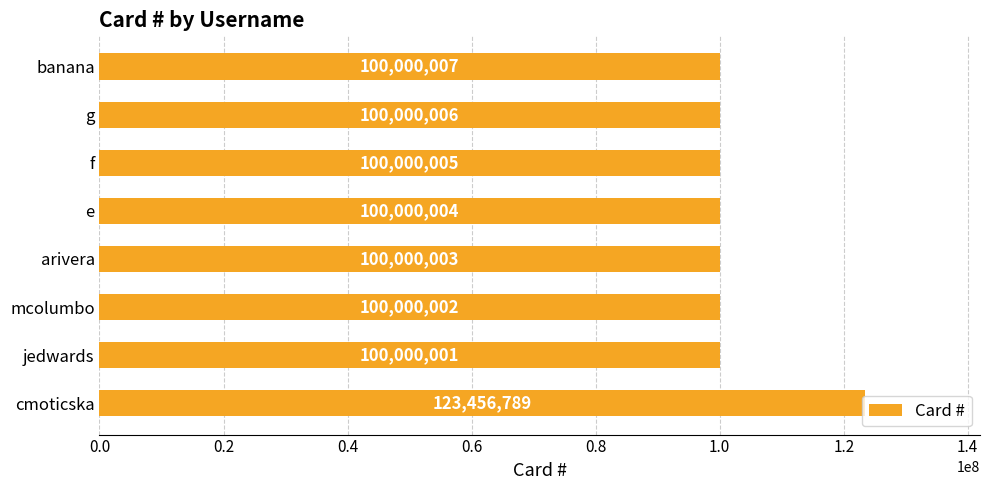

Rank the categories by value from highest to lowest.

cmoticska, banana, g, f, e, arivera, mcolumbo, jedwards